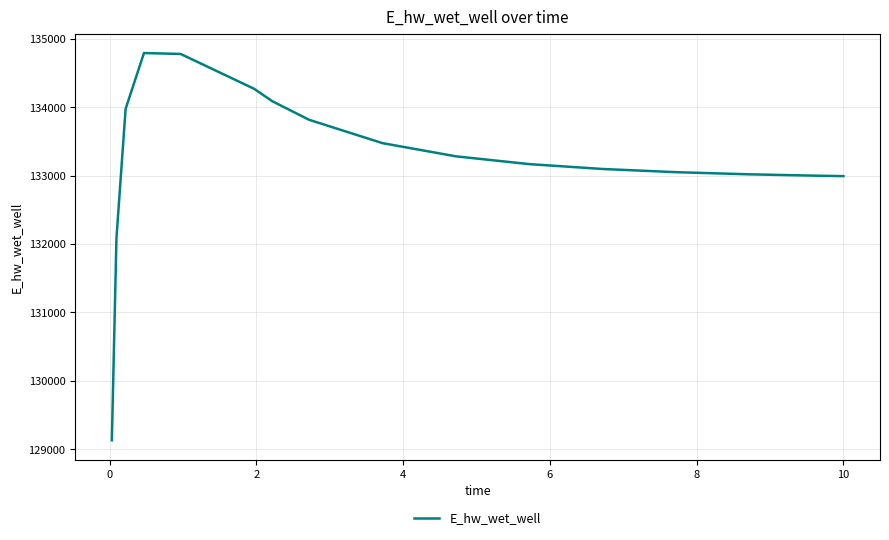

What is the smallest value displayed?

129131.1